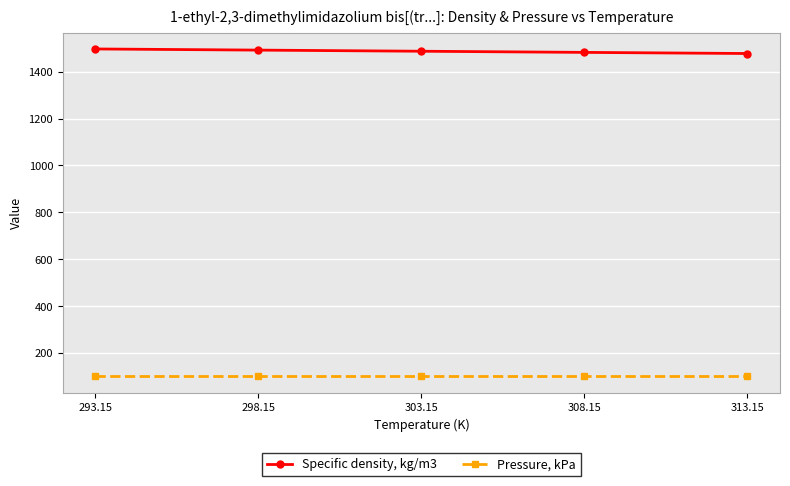

What is the maximum value for Specific density, kg/m3?

1496.4